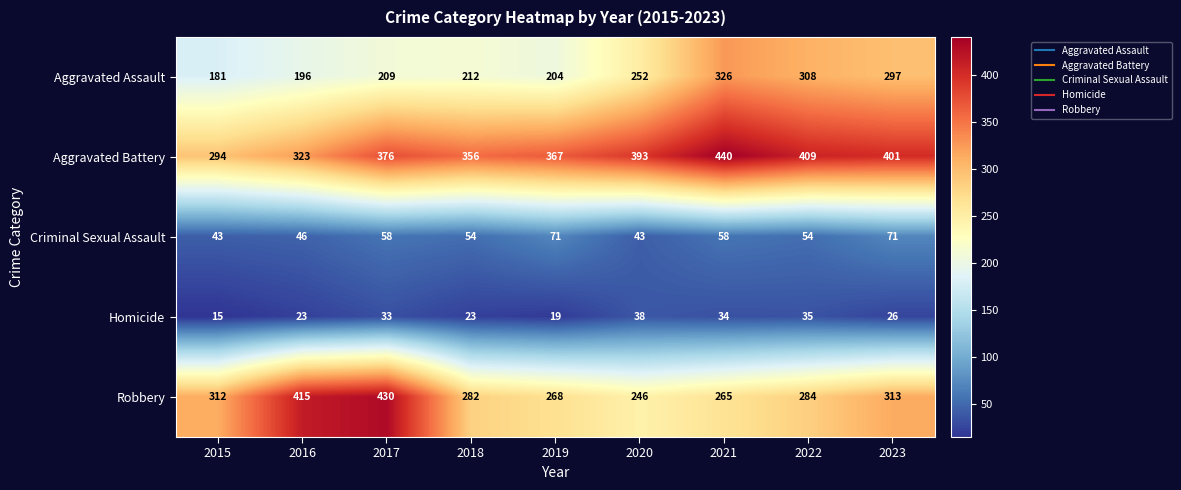

What is the sum of the Aggravated Assault values at 2017 and 2015?

390